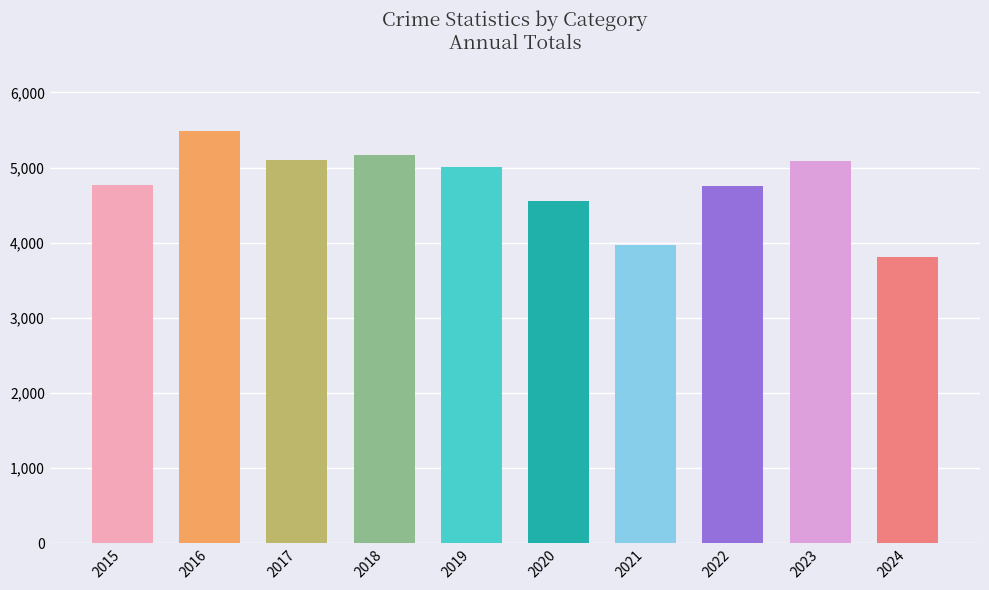

What is the value of the 10th bar from the left?

3815